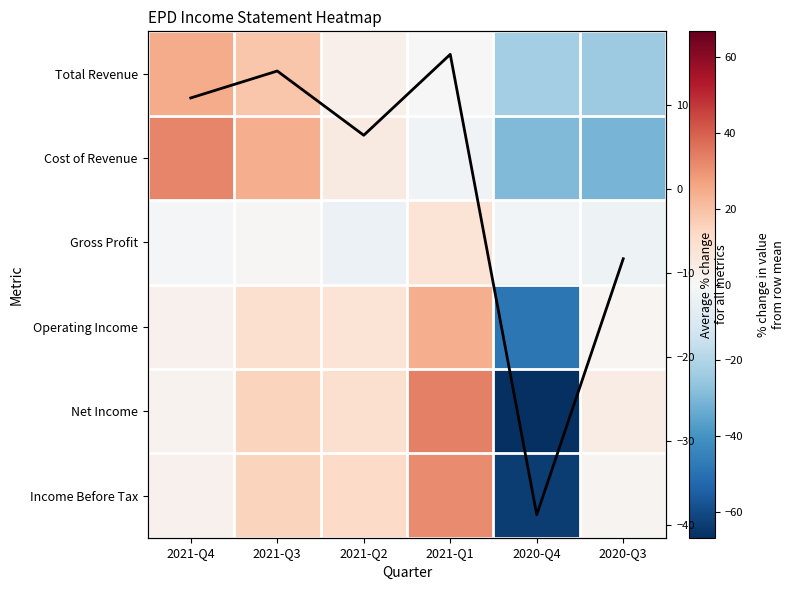

Between 2021-Q4 and 2021-Q3, which series saw the biggest shift?

Net Income